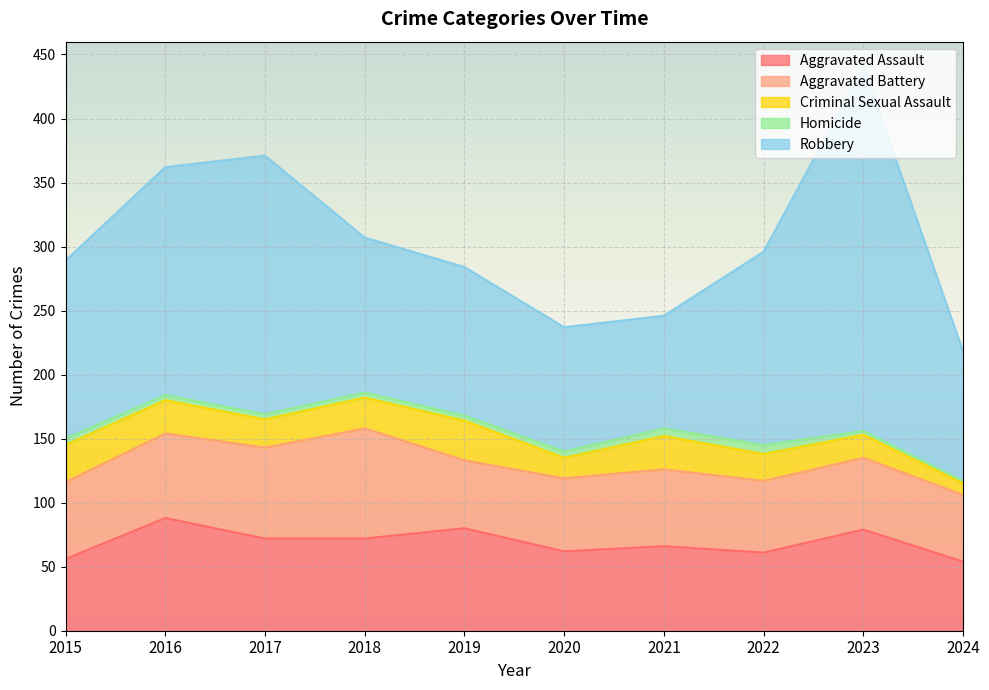

What is the value of the Aggravated Assault point at the 8th from the left?

61